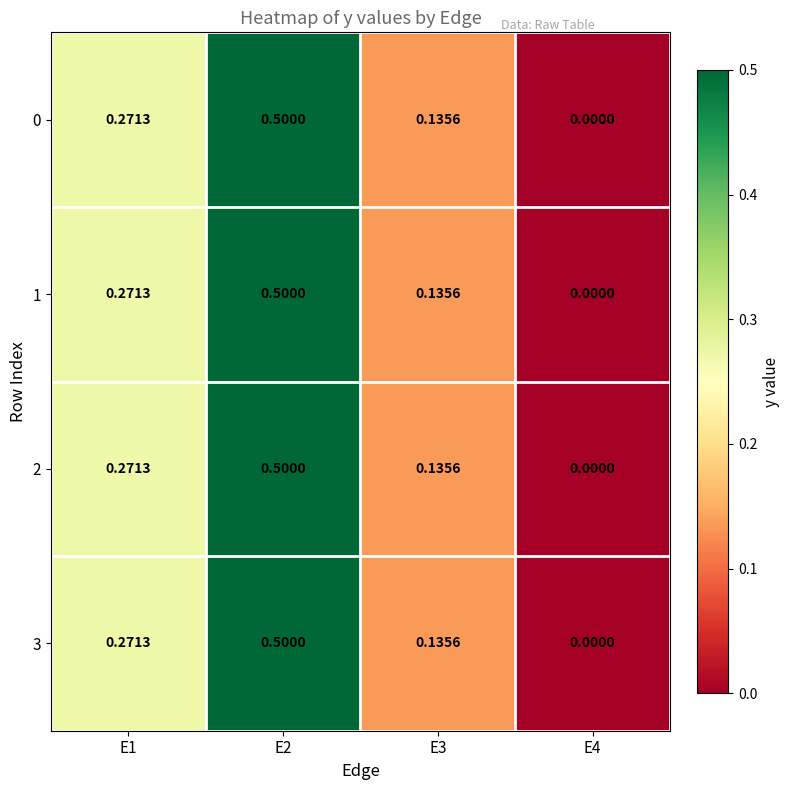

Between E1 and E4, which is larger?

E1